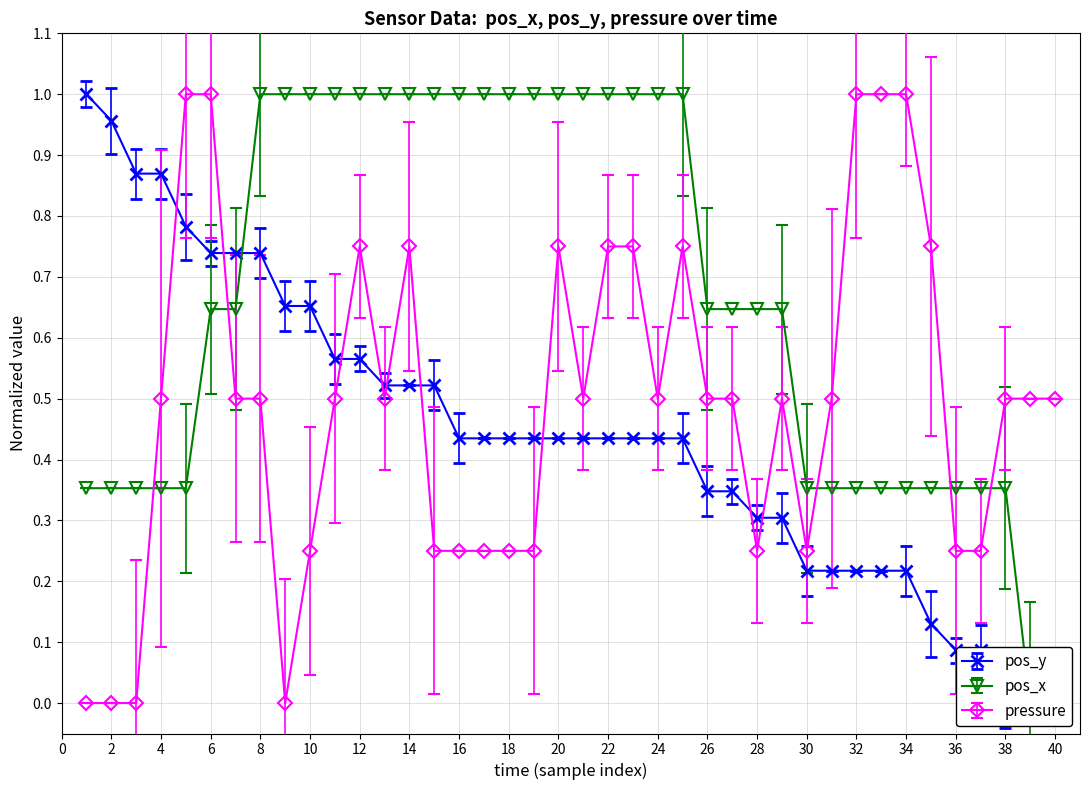

The pressure series shows 1.0 at 32. True or false?

True